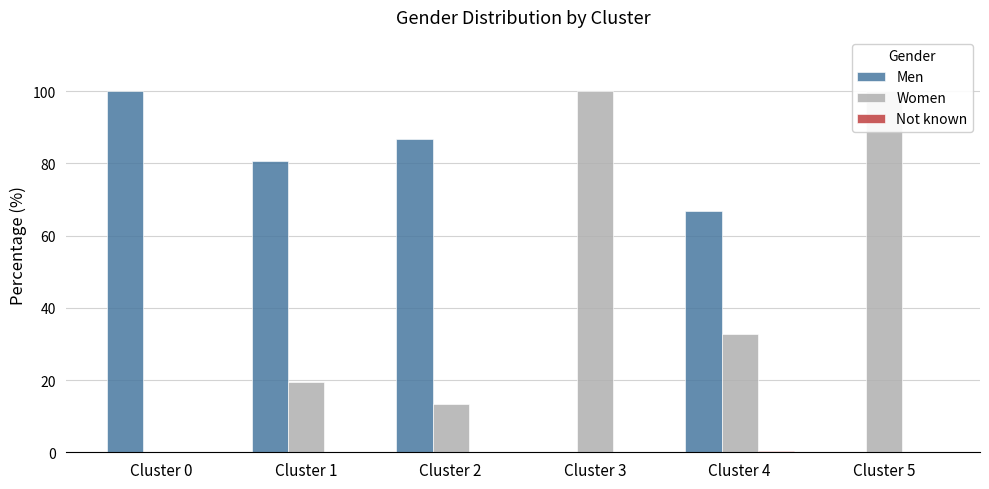

Which label corresponds to the smallest value in the chart?

Cluster 3